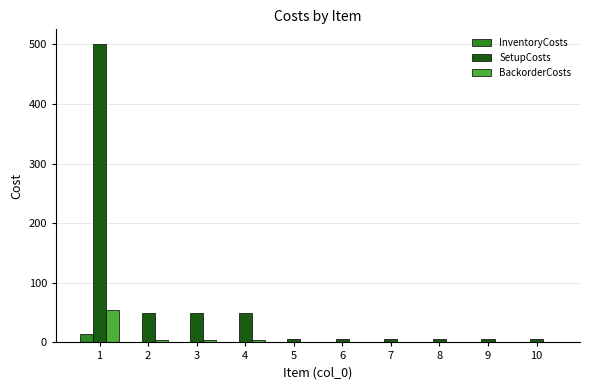

What is the highest value of the InventoryCosts series?

13.6